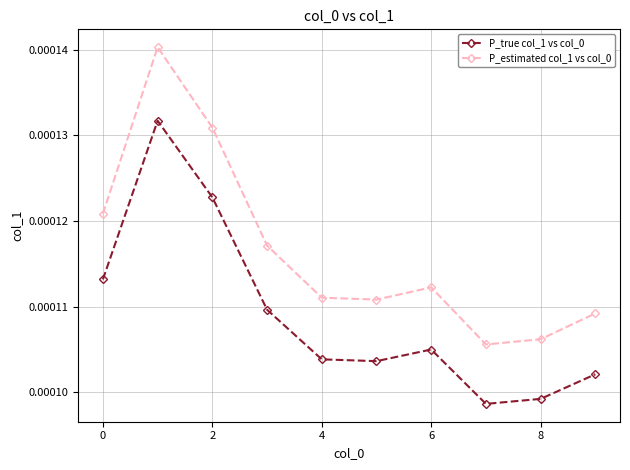

How many P_true col_1 vs col_0 values are between 0 and 1?

10